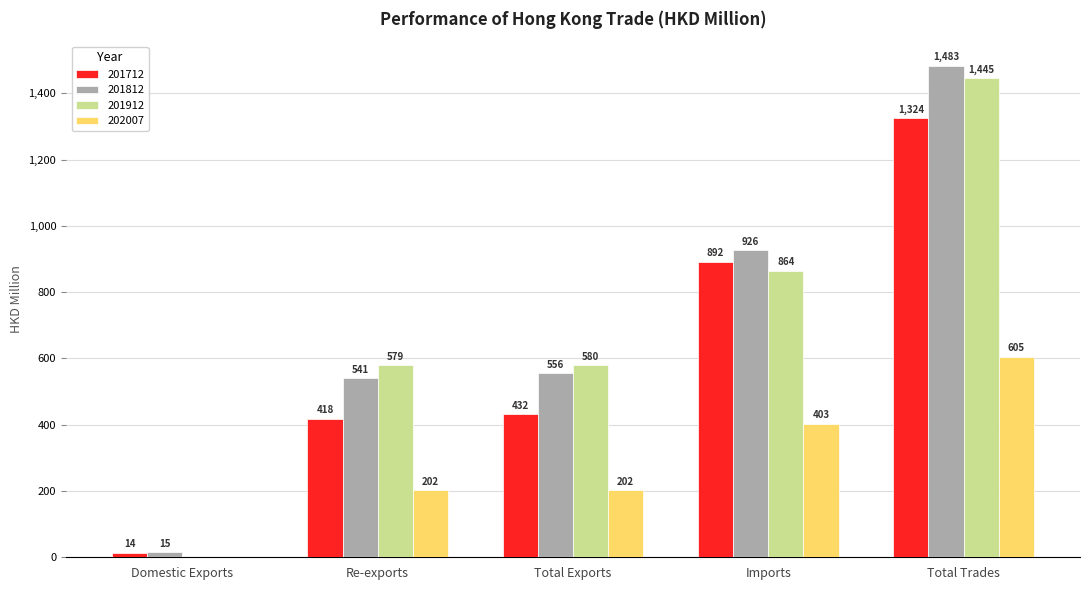

Where is 201712 nearest to the value 668?

Imports